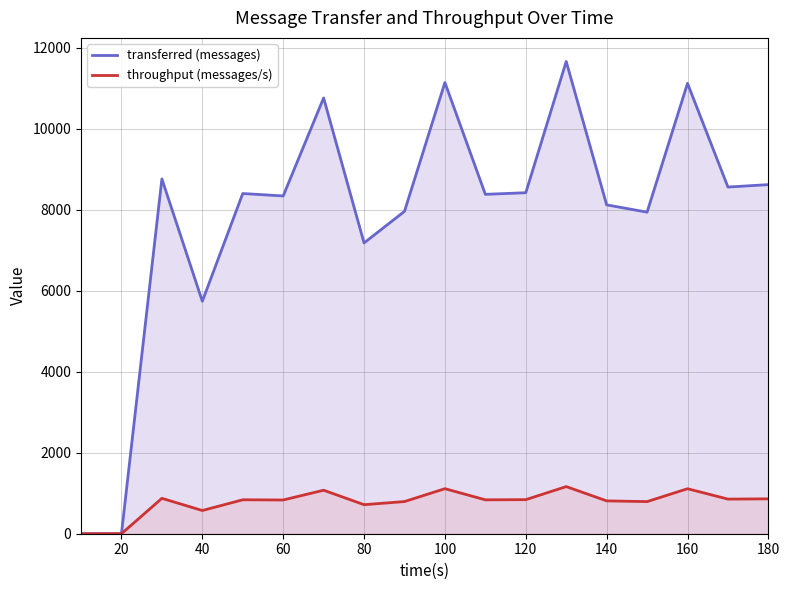

Reading left to right, what are all the values shown in this chart?

transferred (messages): 0	0	8760	5740	8400	8340	10760	7180	7960	11140	8380	8420	11660	8120	7940	11120	8560	8620
throughput (messages/s): 0	0	874	573	838	833	1074	717	794	1112	837	841	1164	811	793	1111	855	861